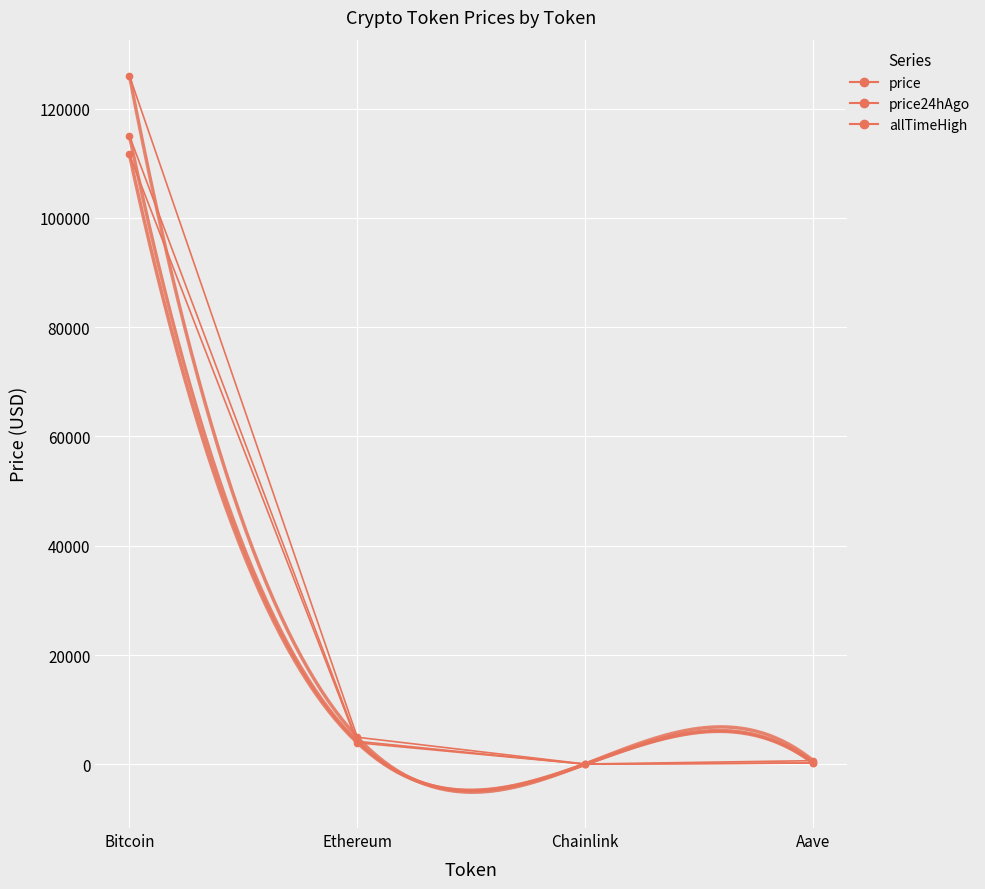

Reading left to right, transcribe all the data shown in this chart.

price: Bitcoin=115066.0	Ethereum=4204.3	Chainlink=18.9	Aave=244.4
price24hAgo: Bitcoin=111622.0	Ethereum=3938.4	Chainlink=17.8	Aave=224.7
allTimeHigh: Bitcoin=126080.0	Ethereum=4946.1	Chainlink=52.7	Aave=661.7